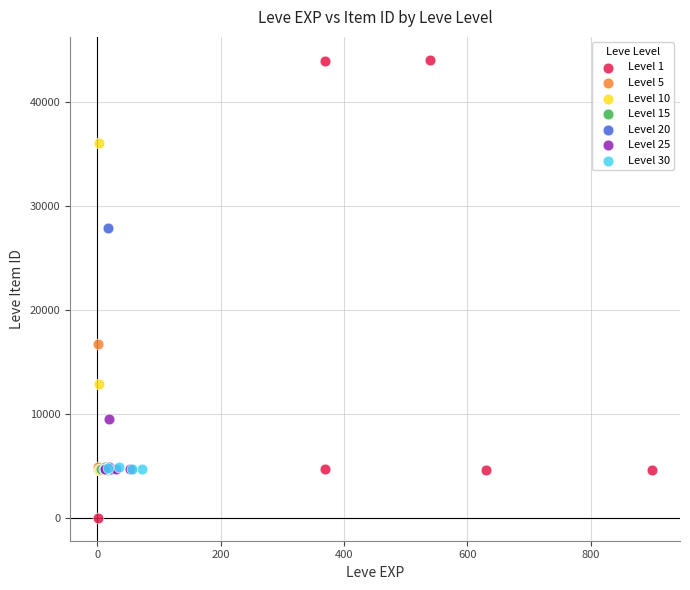

Which series reaches the minimum Y coordinate?

Level 1